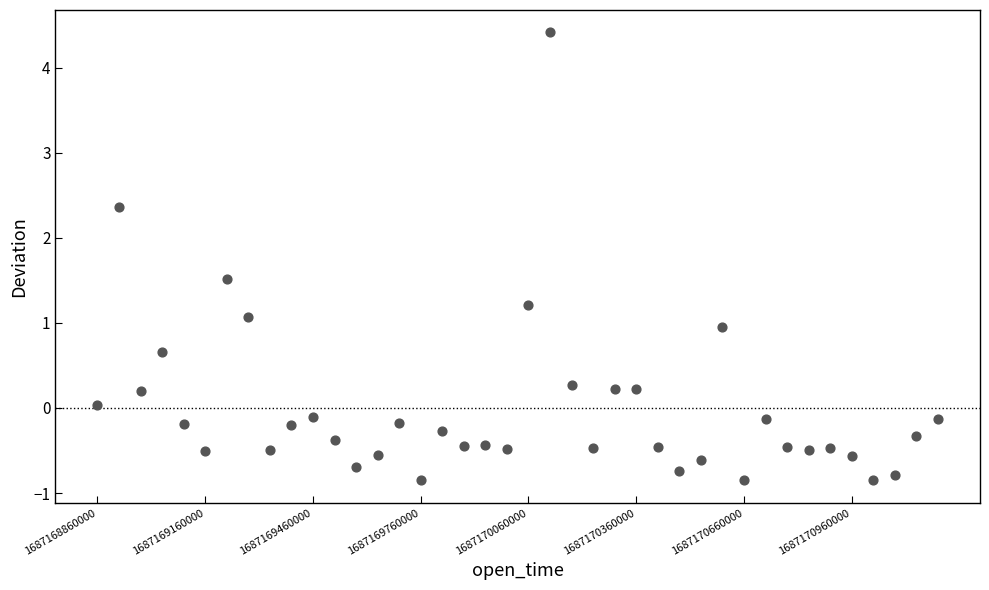

What is the range of Y values (max minus min)?

5.3